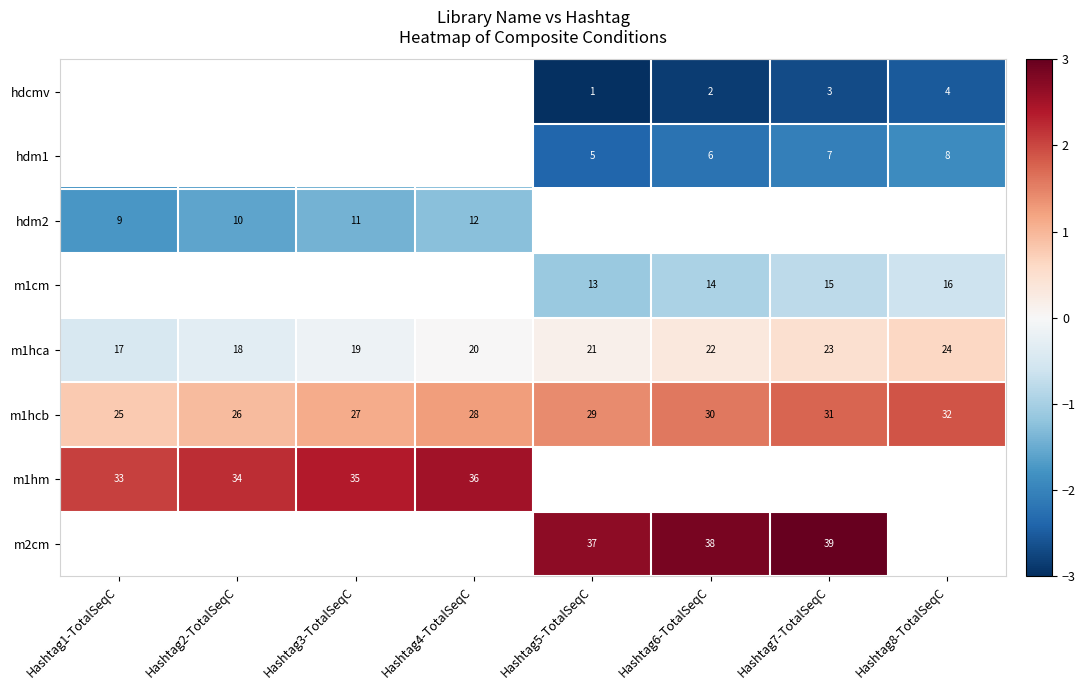

At which label does m1hcb reach its minimum?

Hashtag1-TotalSeqC